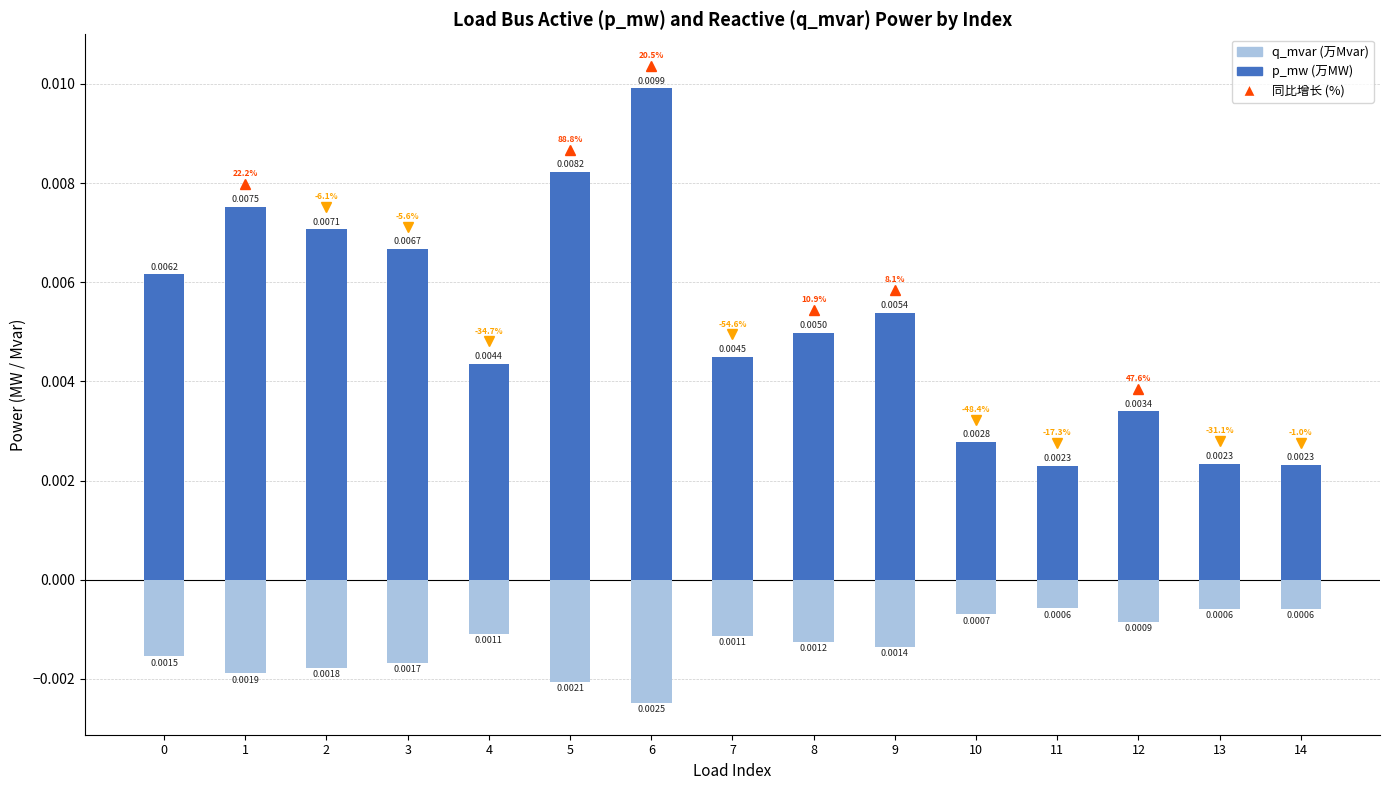

Count the p_mw values in the range 0 to 1.

15